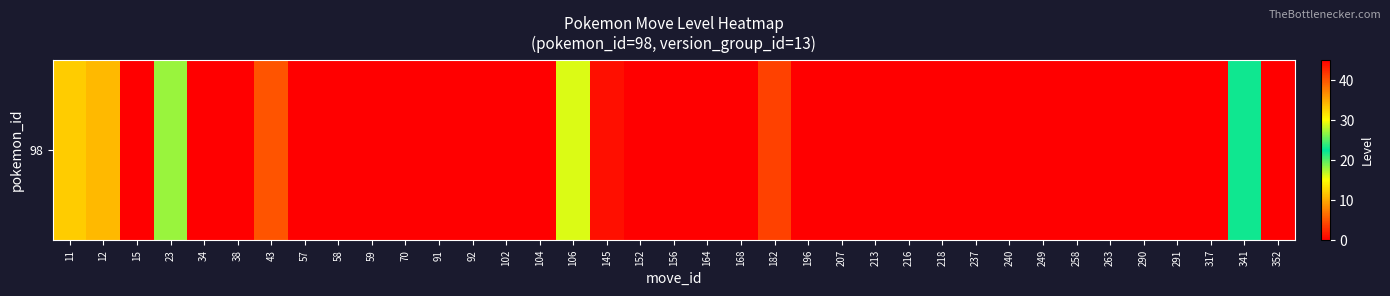

Rank the categories by value from highest to lowest.

152, 182, 12, 23, 341, 106, 11, 43, 145, 15, 34, 38, 57, 58, 59, 70, 91, 92, 102, 104, 156, 164, 168, 196, 207, 213, 216, 218, 237, 240, 249, 258, 263, 290, 291, 317, 352